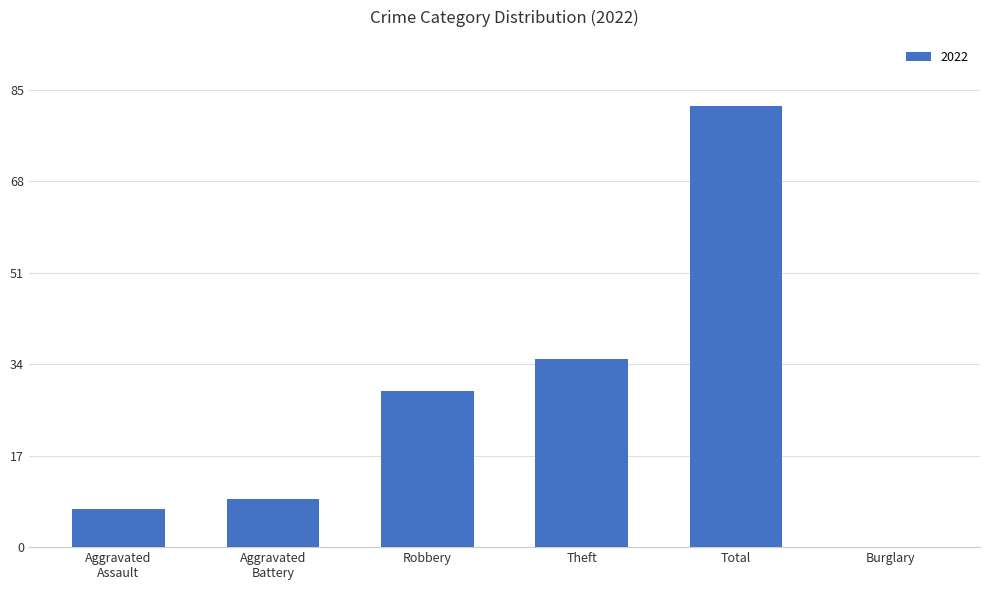

What is the change in value from Robbery to Burglary?

-29